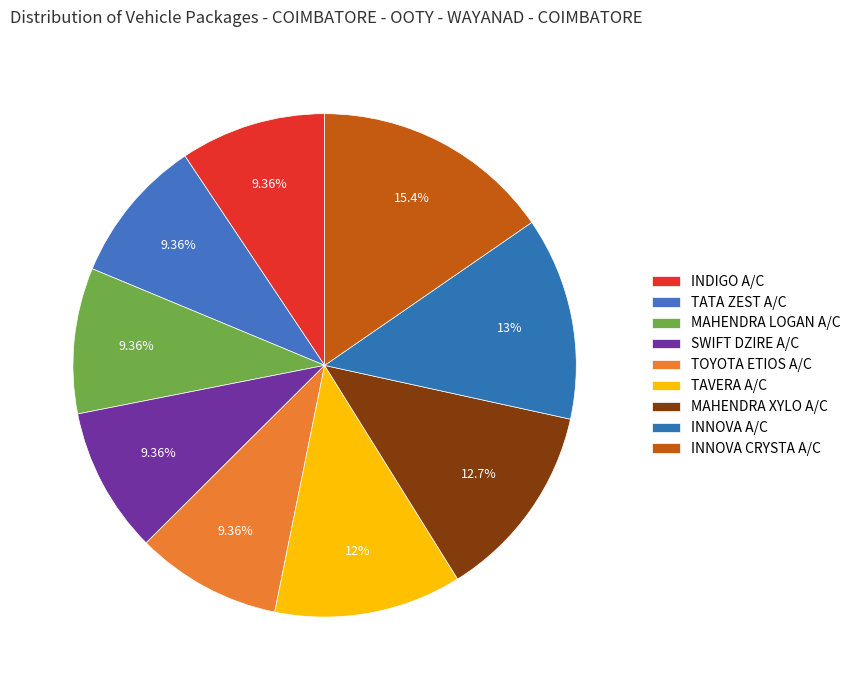

Which category has the smallest portion of the pie?

INDIGO A/C